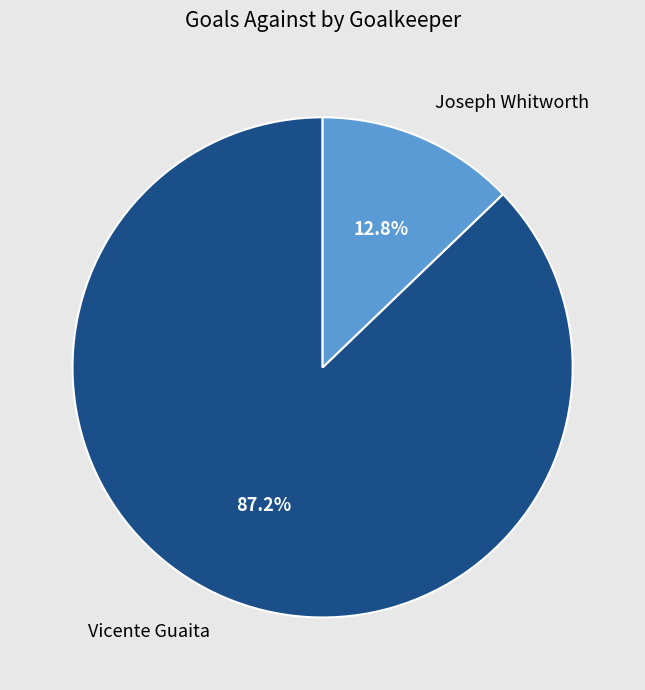

How many segments does this pie chart have?

2